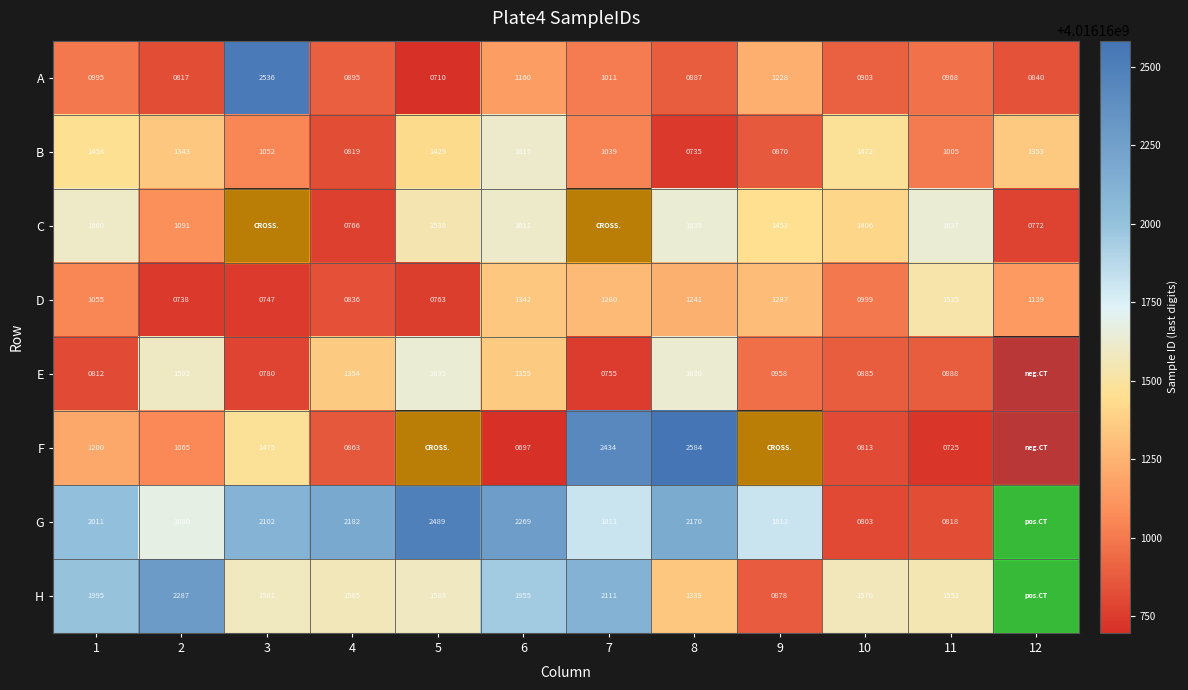

At which category is the sum across all series the highest?

7